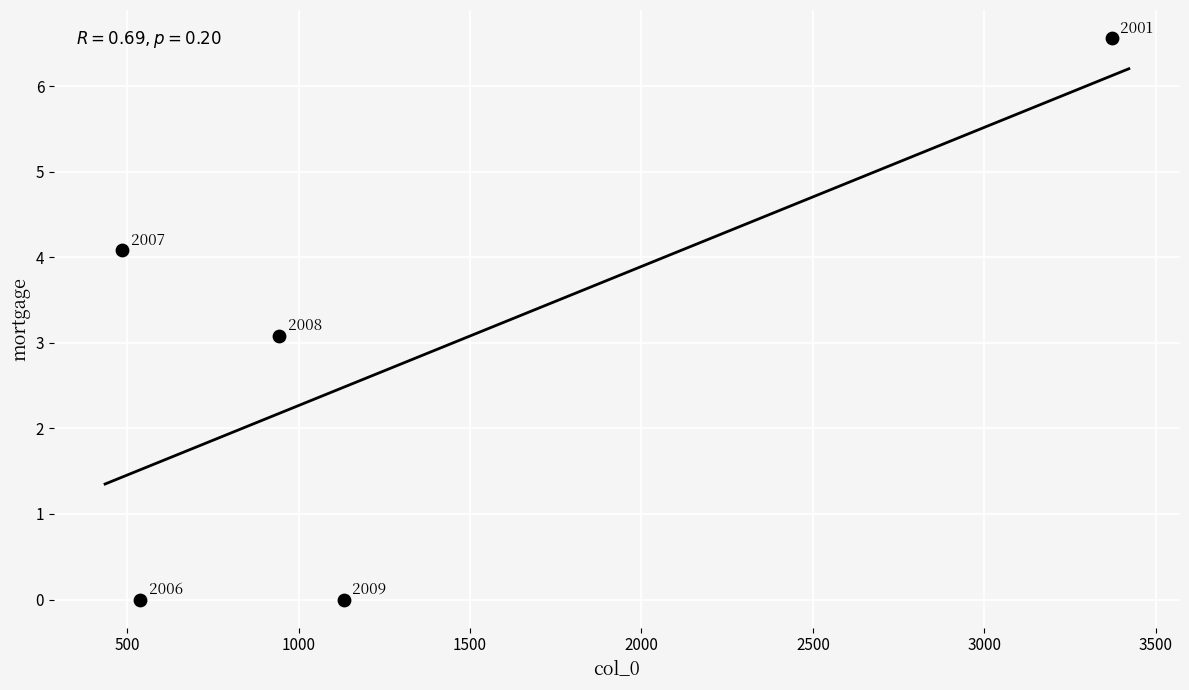

What Y value in the scatter plot is closest to 3?

3.1